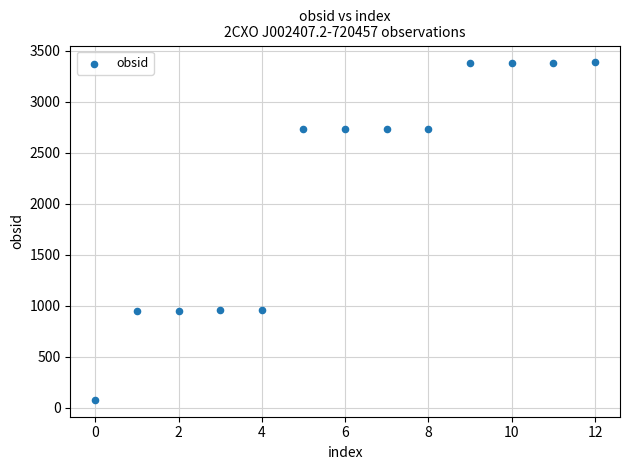

What is the range of Y values (max minus min)?

3309